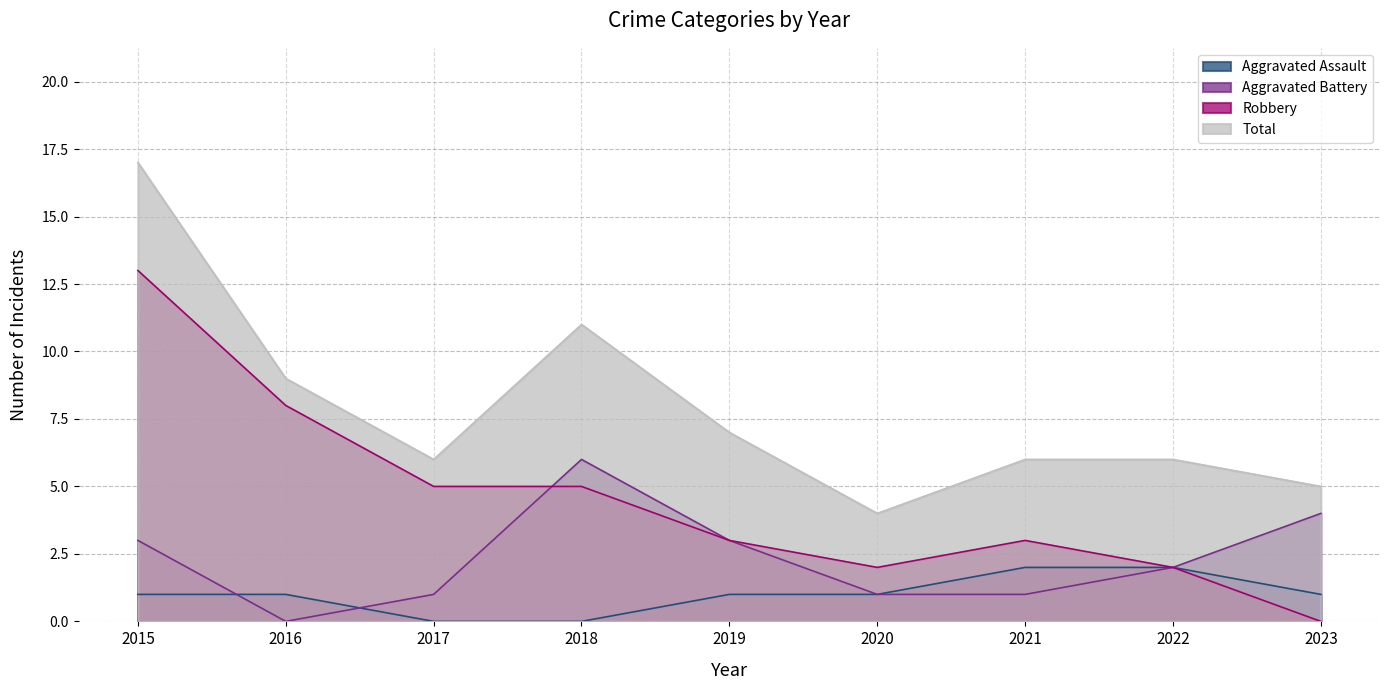

Is it true that Total equals 17 at 2015?

True